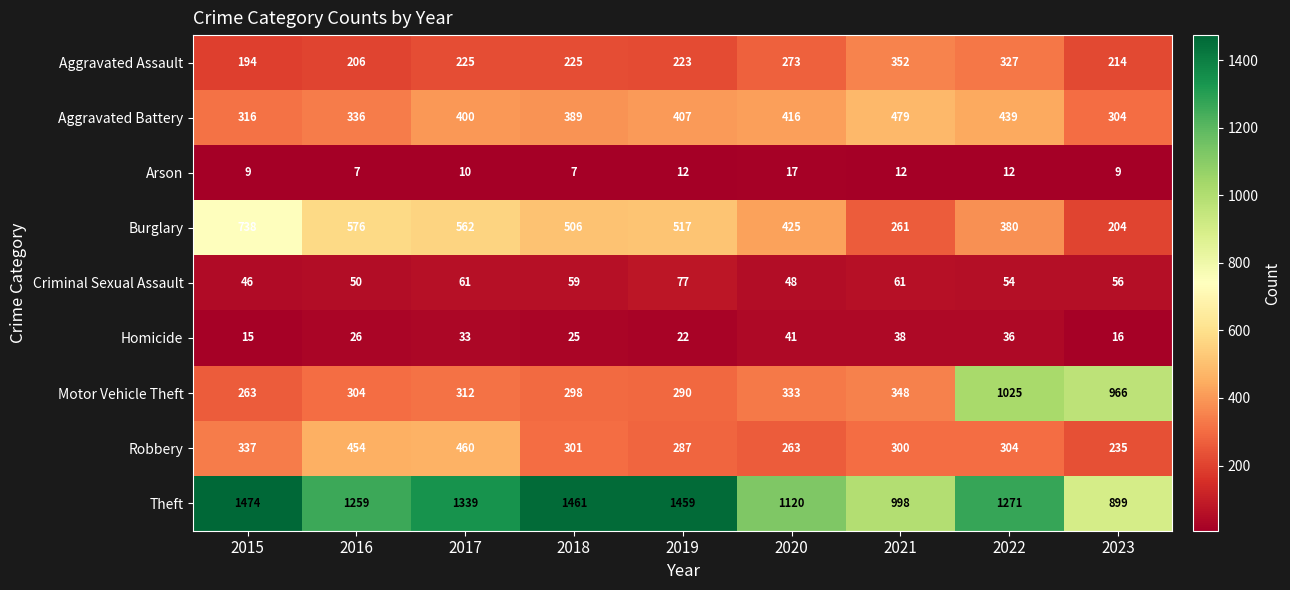

The value of Homicide at 2023 is 21. True or false?

False